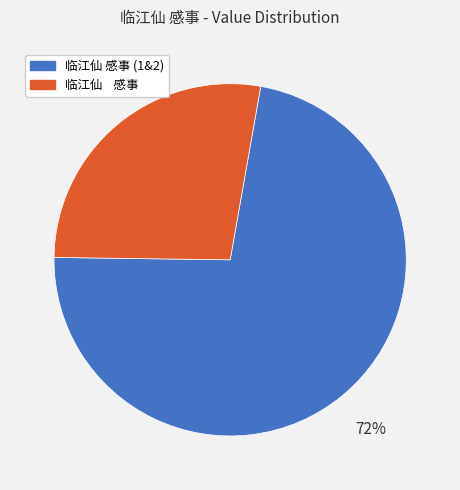

Count the number of slices in the pie.

2